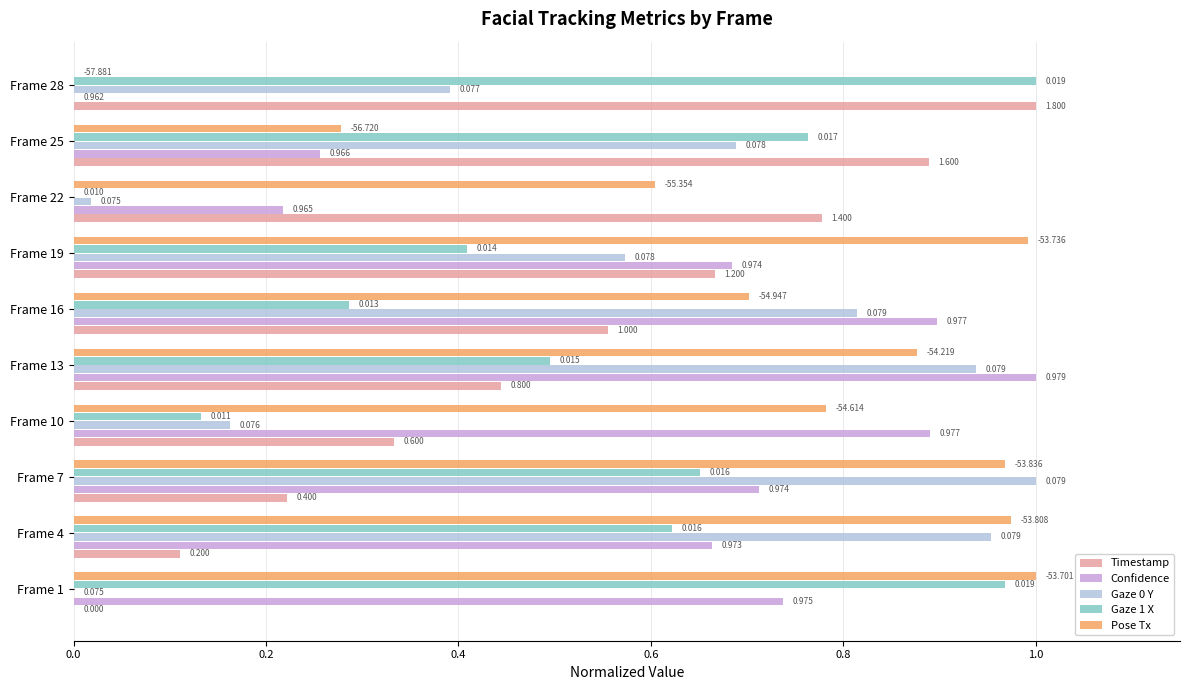

Between Frame 19 and Frame 25, which series saw the biggest shift?

Pose Tx